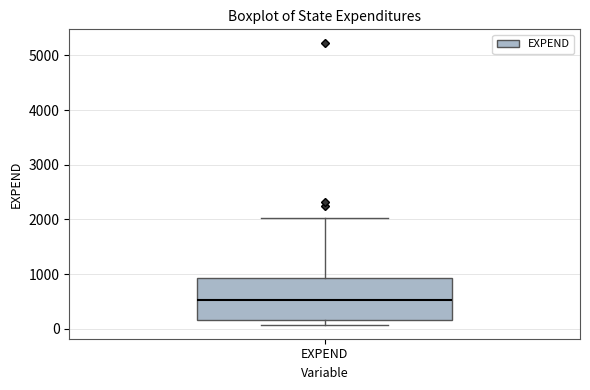

Transcribe this box plot: give where the median line is, the range the box spans, and where the two whiskers end, as read against the y-axis. The values are not printed on the chart, so give them approximately, as read against the axis.

median 500, box 200 to 900, whiskers 100 to 2000